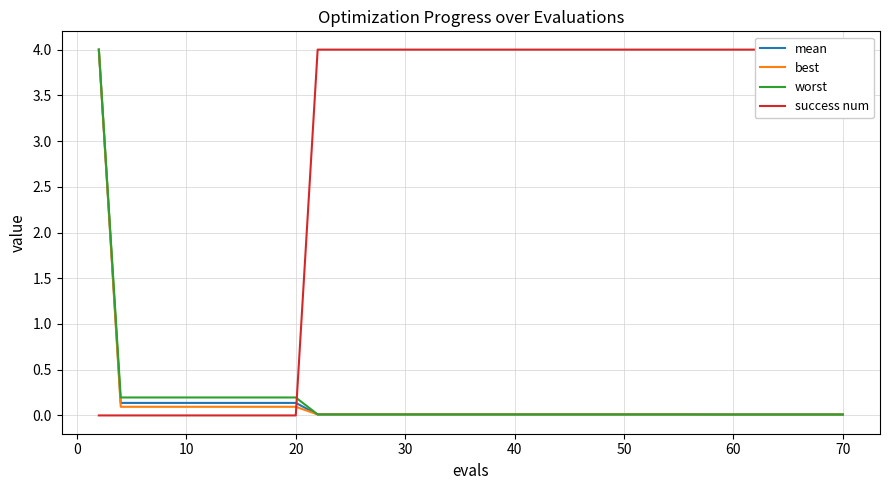

The value of mean at 30 is 0.0. True or false?

True